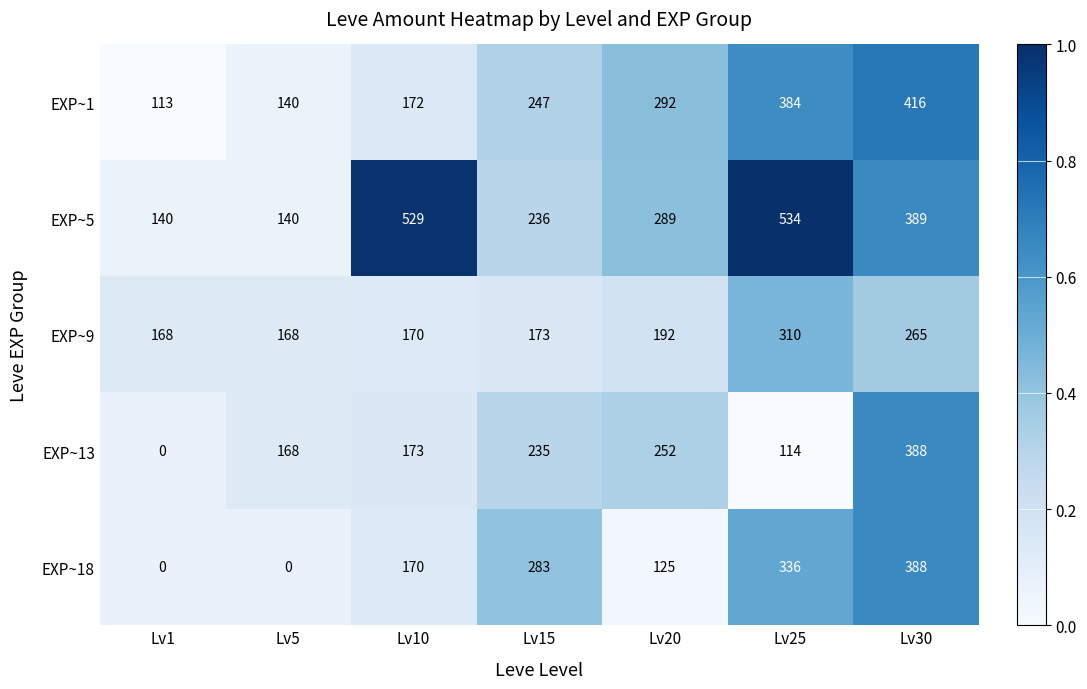

What is the difference between the highest and lowest values at Lv25?

420